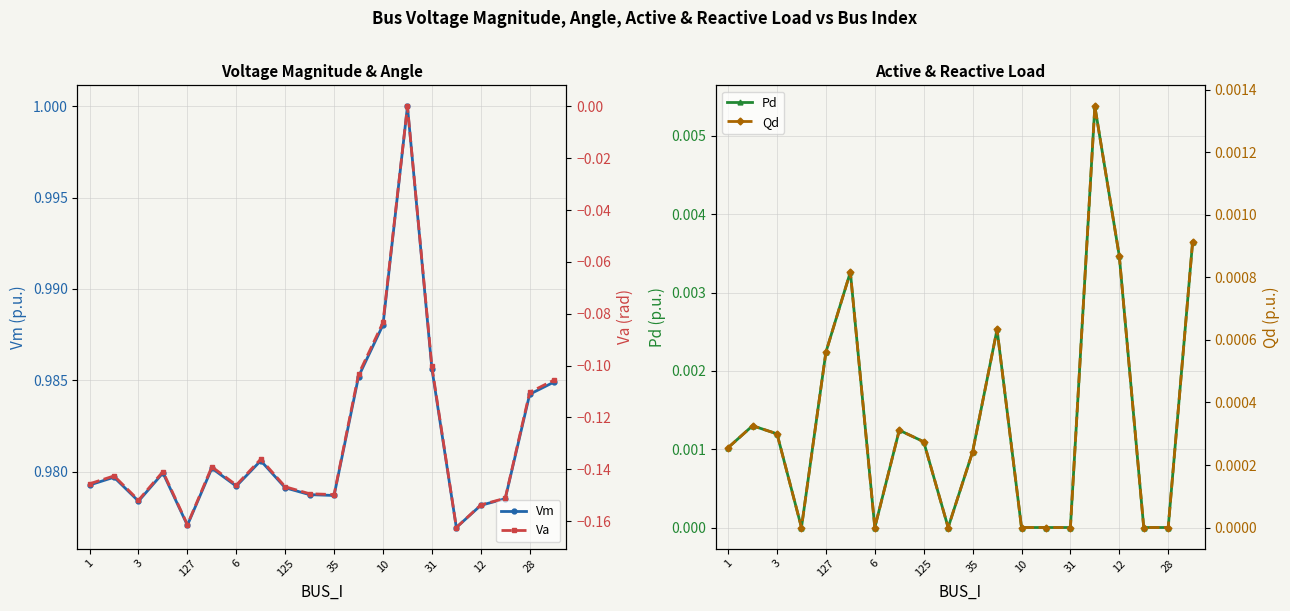

Where is the first local minimum for Vm?

3